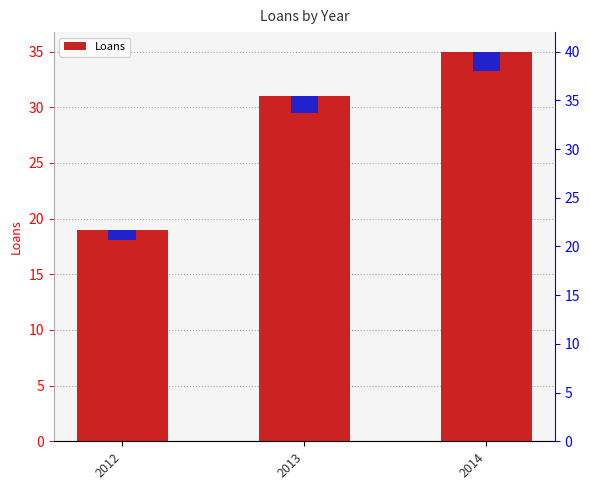

What is the value of the 2nd bar from the left?

31